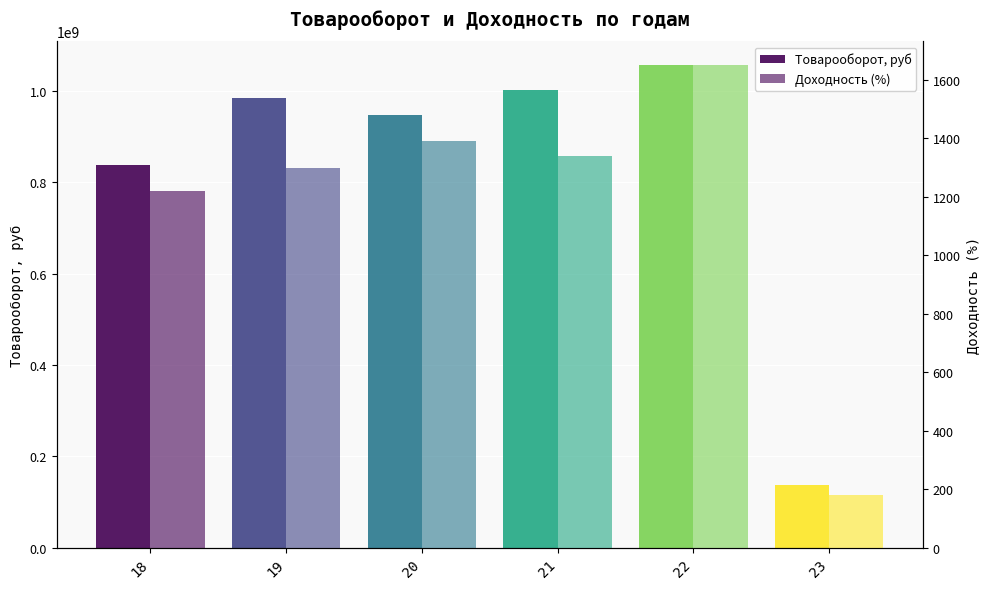

Reading left to right, what are all the values shown in this chart?

Товарооборот, руб: 18=836803032.0	19=983915409.9	20=947263006.7	21=1002691883.0	22=1055653508.8	23=136032376.7
Доходность (%): 18=1220.6	19=1296.7	20=1391.0	21=1339.4	22=1648.4	23=181.3